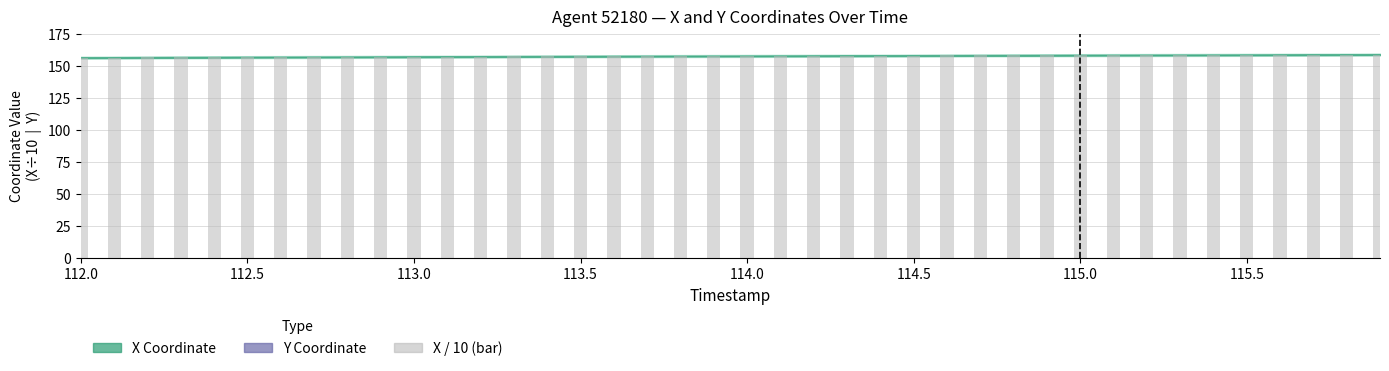

What is the value of the 28th bar from the left?

157.9